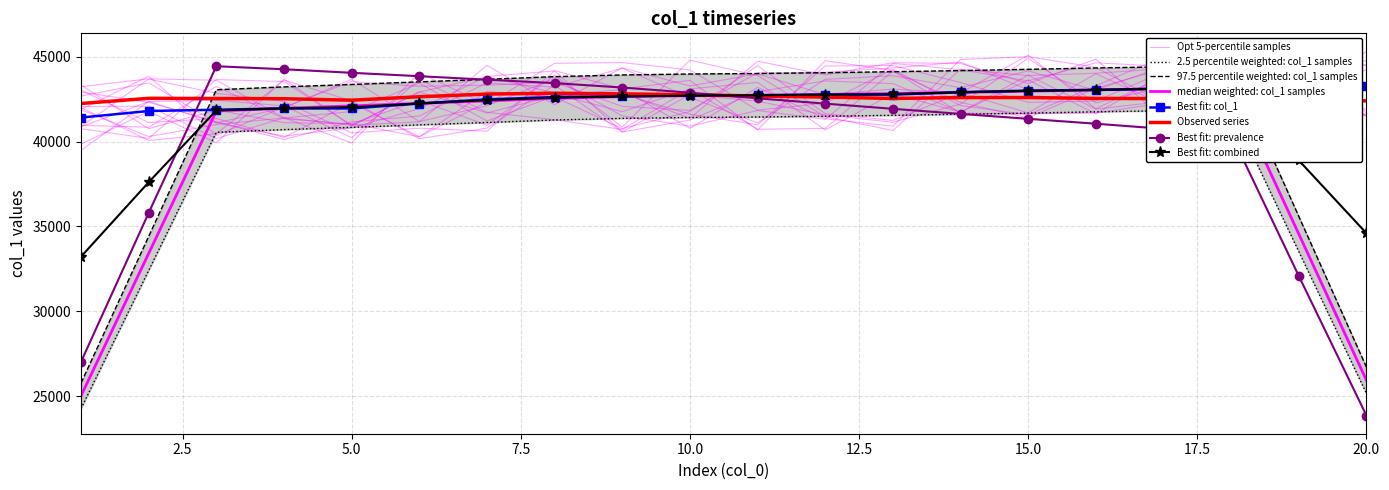

What is the difference between the values at 13 and 9?

91